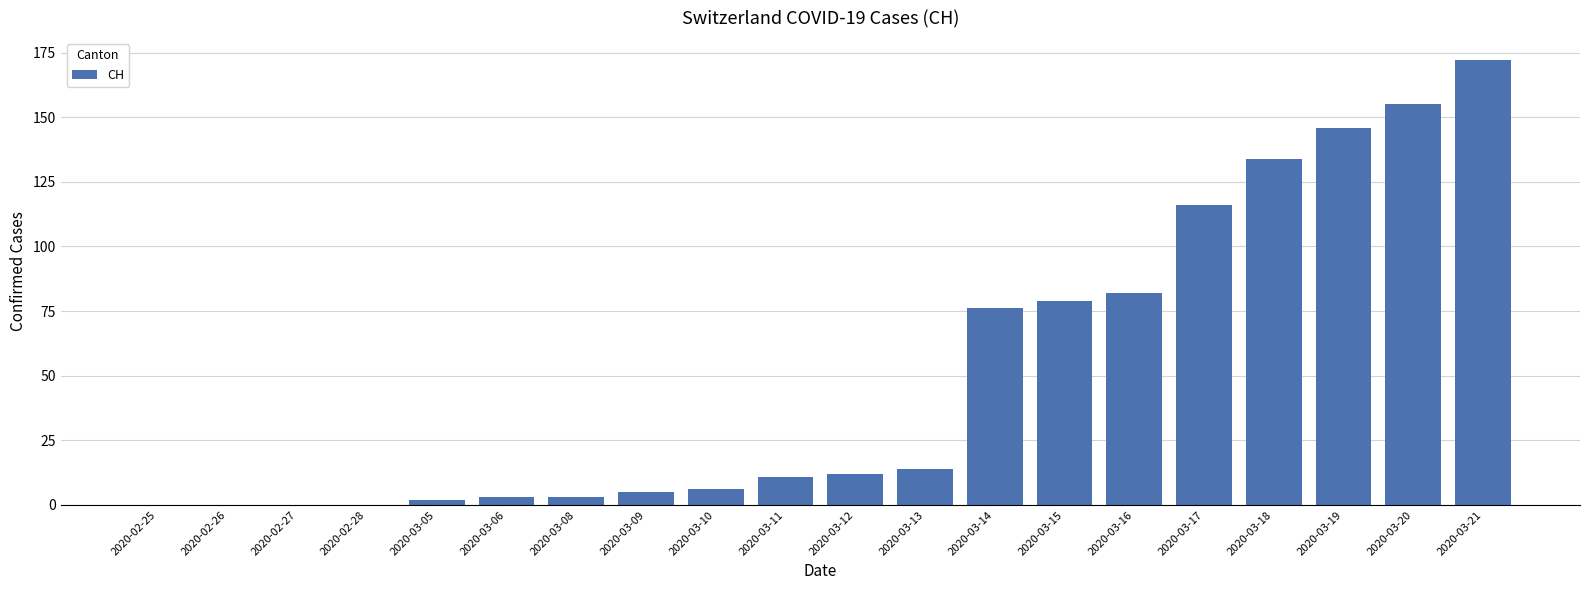

What is the sum of all values?

1016